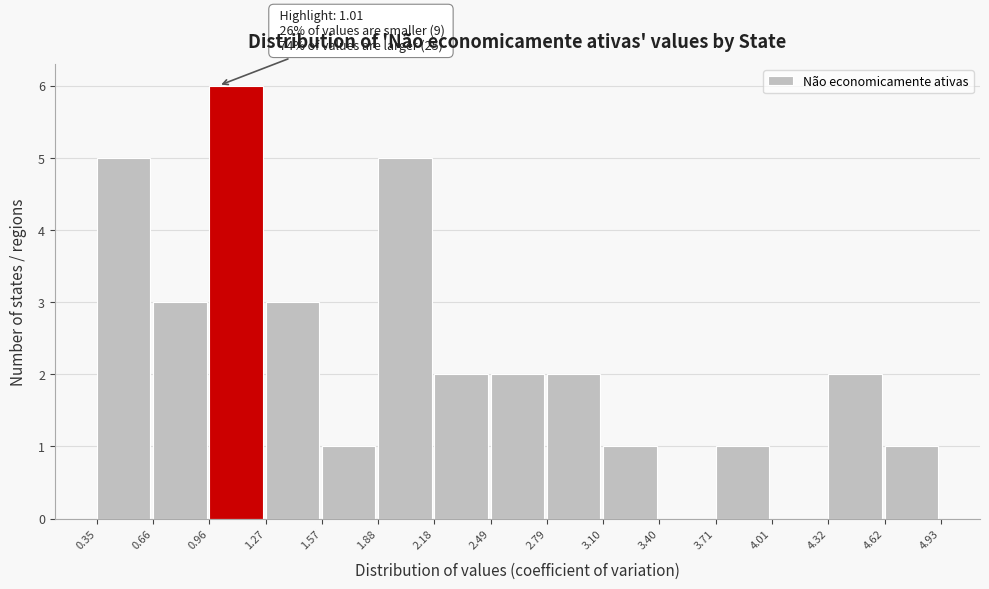

Over which range of the x-axis is the bar tallest?

0.96 to 1.27